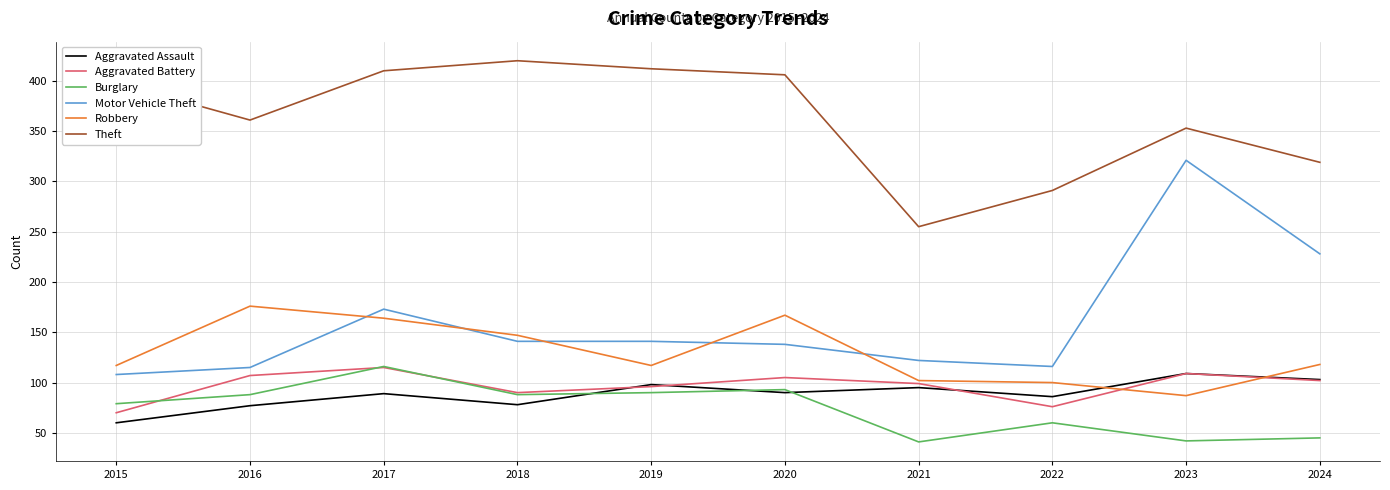

True or false: Robbery and Theft cross at least once.

False